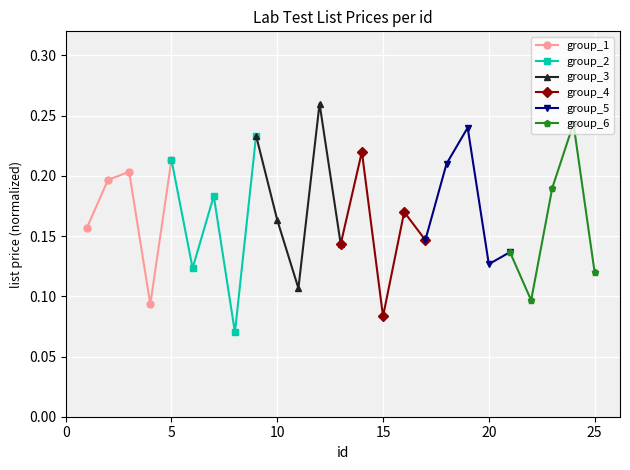

In group_1, how many points are lower than both neighbors (excluding endpoints)?

1